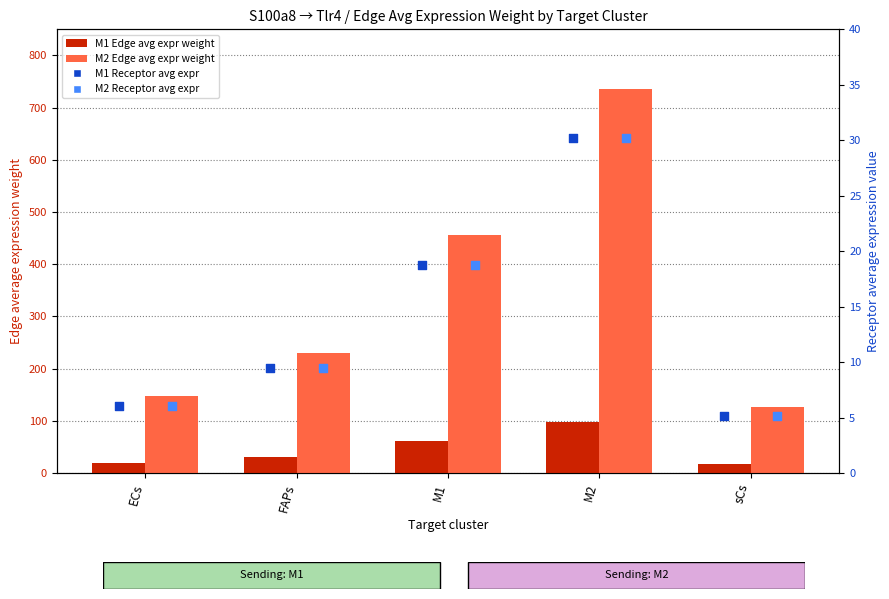

Which series has the widest spread of Y values?

M2 Edge avg expr weight